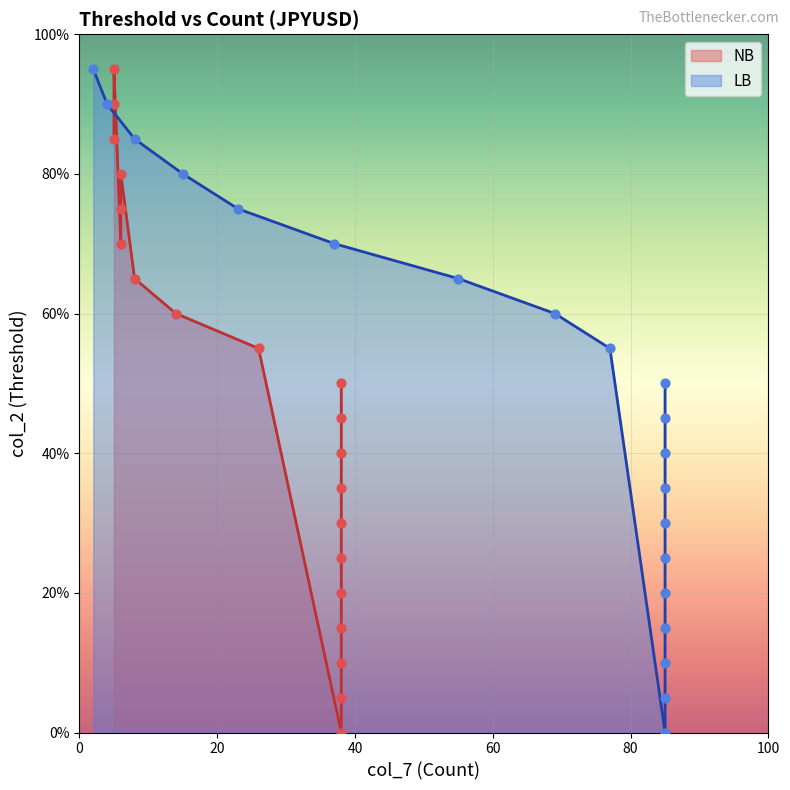

Which series reaches the maximum Y coordinate?

NB